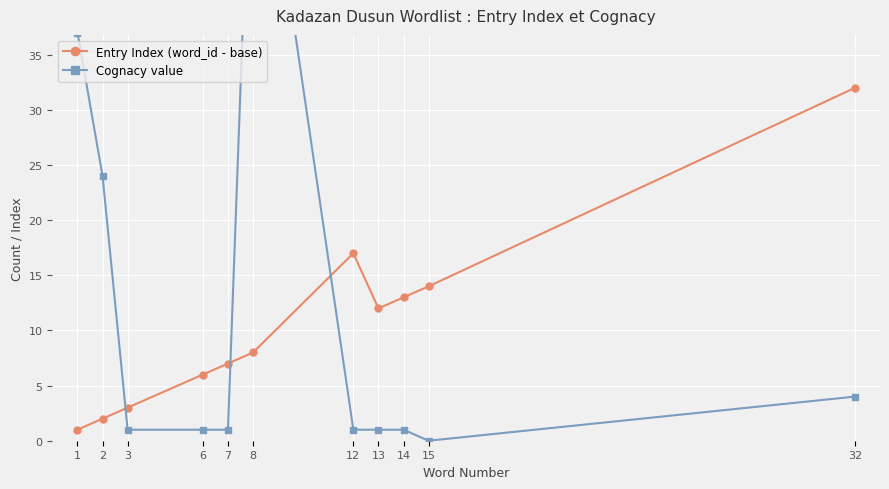

True or false: Entry Index (word_id - base) and Cognacy value intersect in this chart.

True